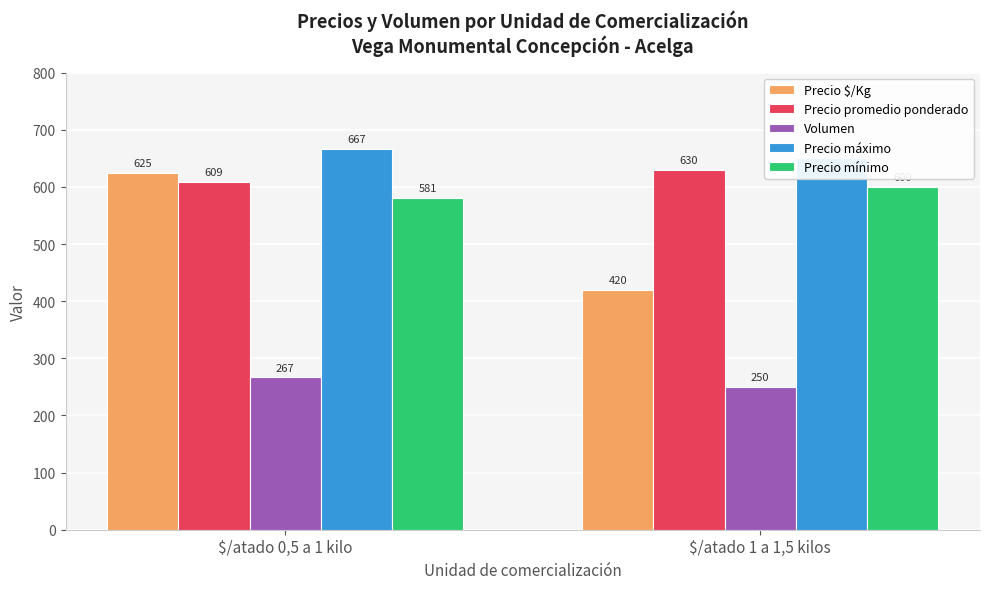

What is the highest value of the Precio mínimo series?

600